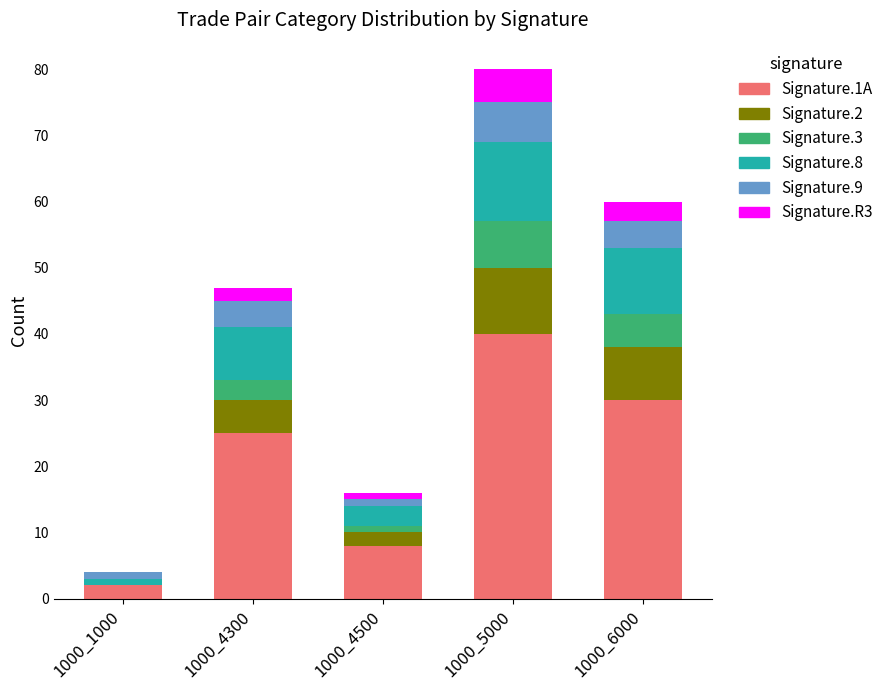

Which category has the highest value in the Signature.1A series?

1000_5000